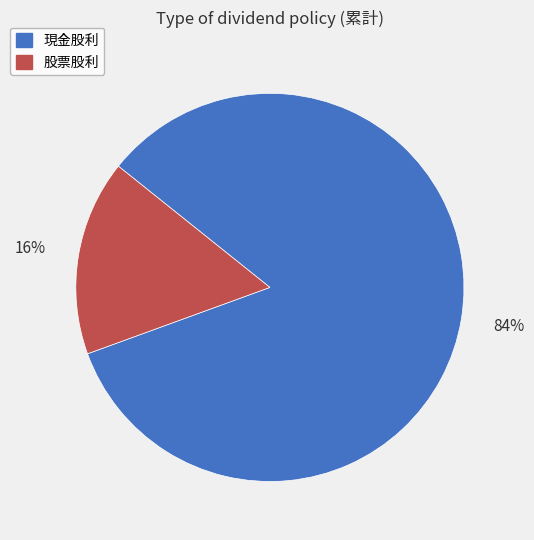

Does 股票股利 represent more than half of the total?

No